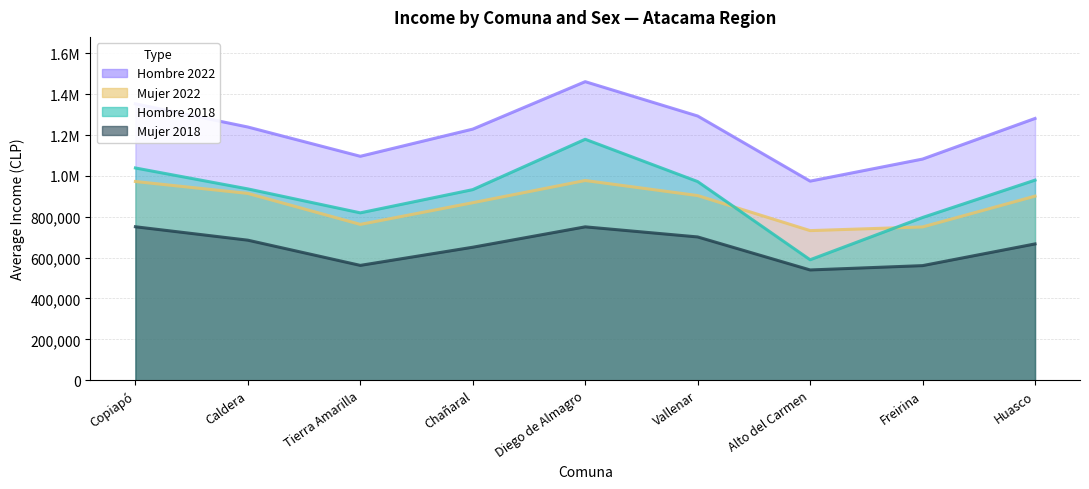

What is the sum of all Hombre_2022 values?

11010606.4